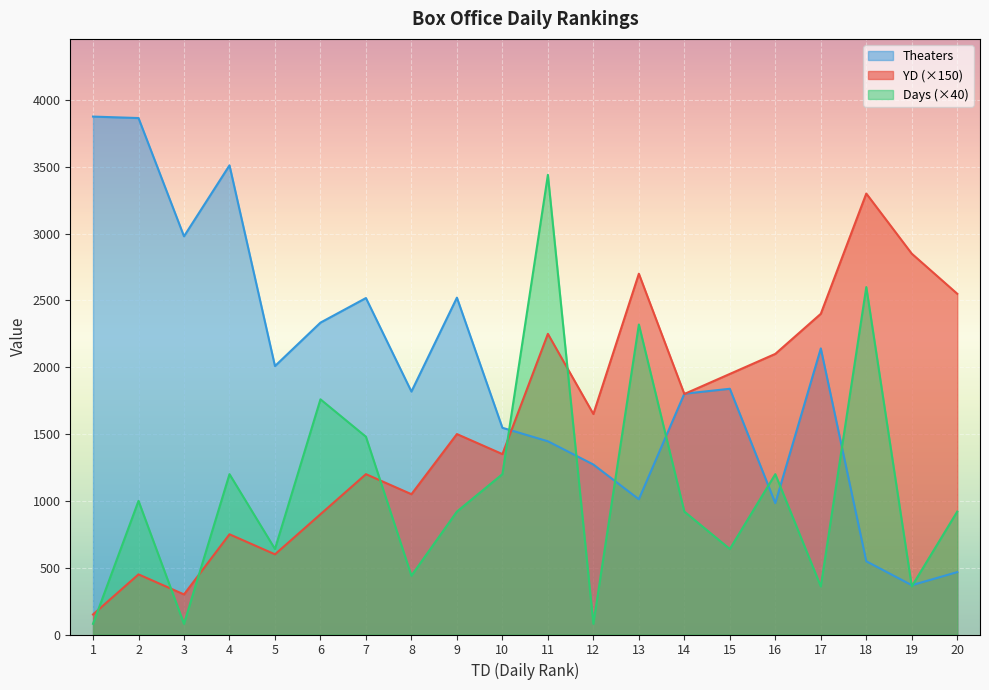

Between 14 and 17, which is larger?

17